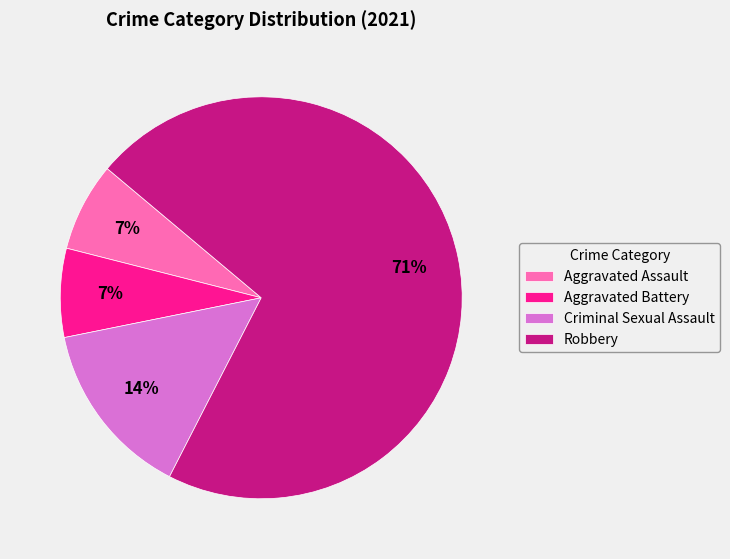

How many slices are in this pie chart?

4